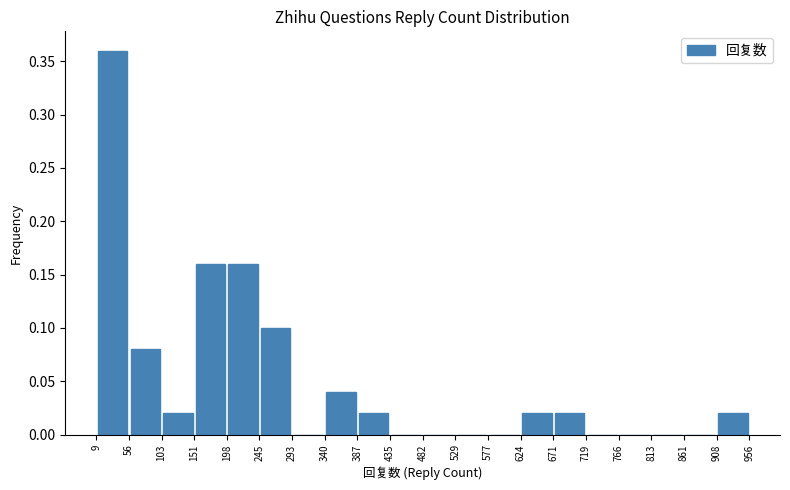

Reading left to right, list every bar in this chart as the range it spans on the x-axis followed by its height. The values are not printed on the chart, so give them approximately, as read against the axis.

9 to 56: 0.36
56 to 103: 0.08
103 to 151: 0.02
151 to 198: 0.16
198 to 245: 0.16
245 to 293: 0.10
293 to 340: 0
340 to 387: 0.04
387 to 435: 0.02
435 to 482: 0
482 to 529: 0
529 to 577: 0
577 to 624: 0
624 to 671: 0.02
671 to 719: 0.02
719 to 766: 0
766 to 813: 0
813 to 861: 0
861 to 908: 0
908 to 956: 0.02